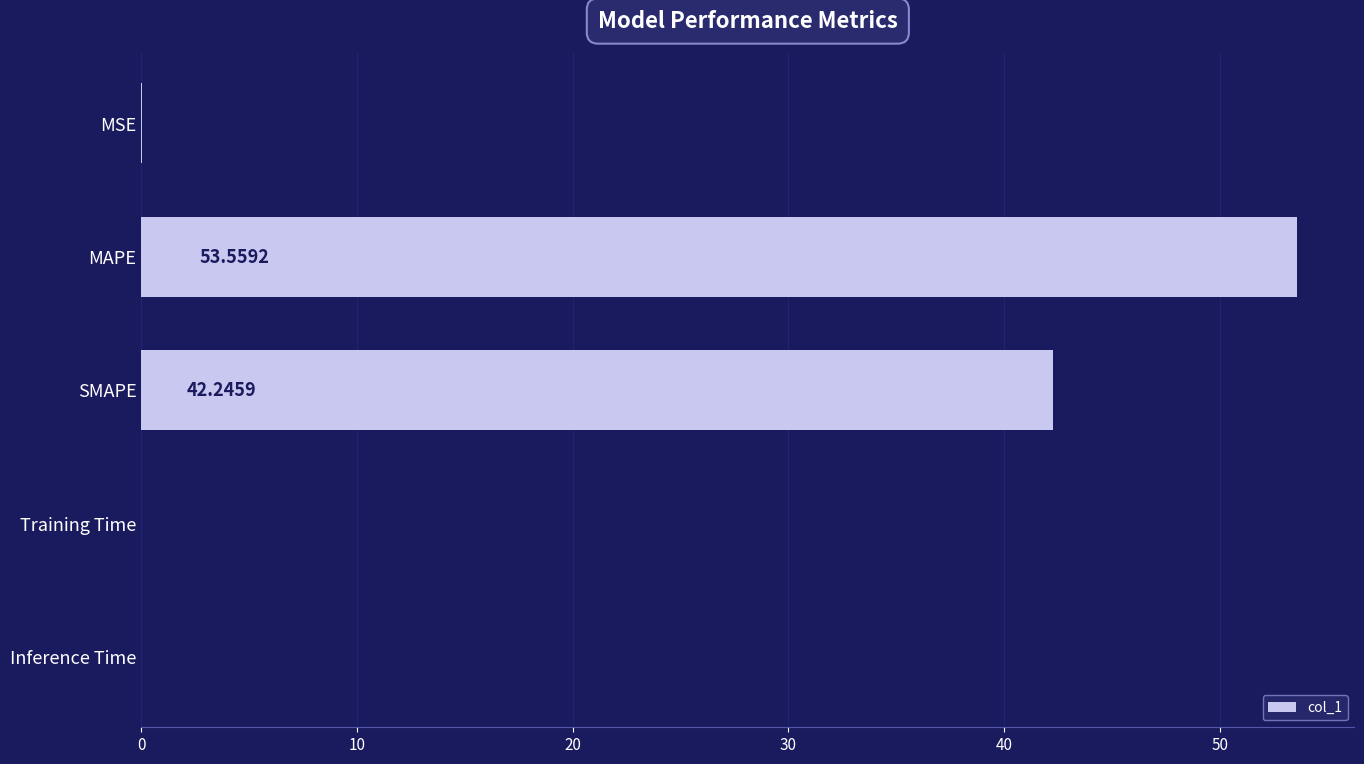

Between MAPE and SMAPE, which is larger?

MAPE